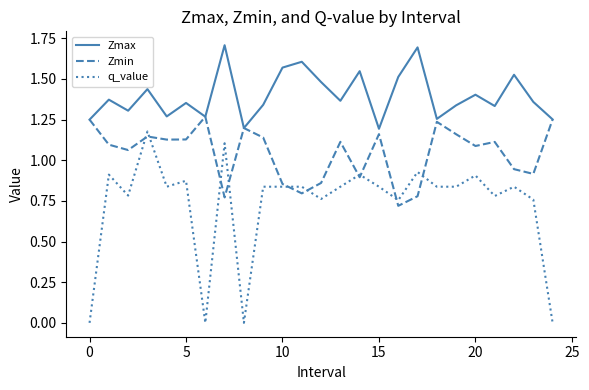

What is the greatest value displayed?

1.7